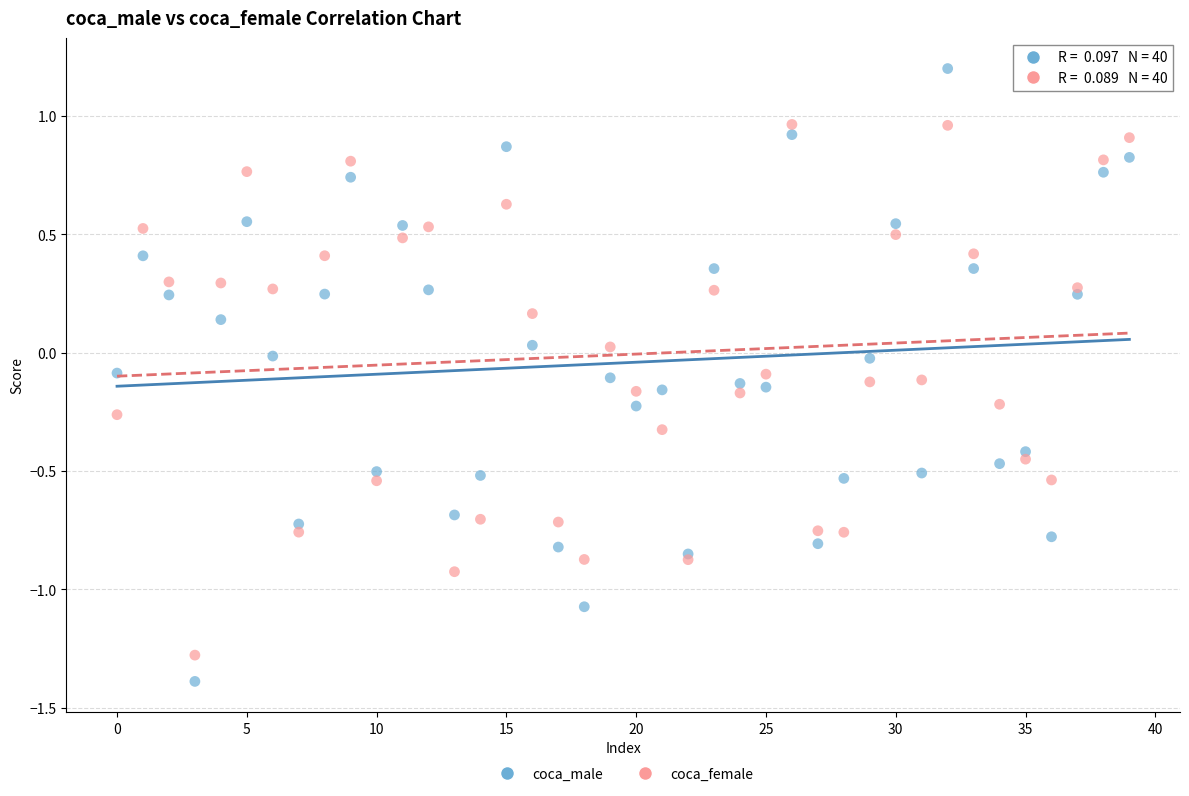

Which series reaches the minimum Y coordinate?

coca_male